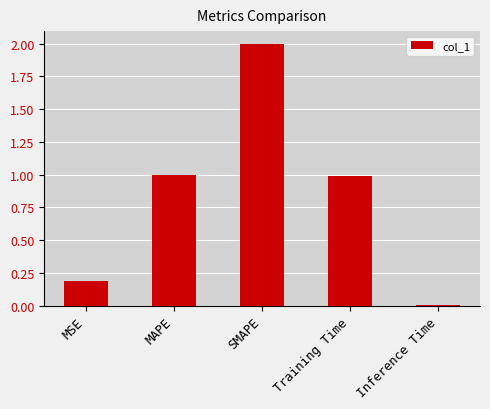

What is the change in value from MSE to MAPE?

+0.8